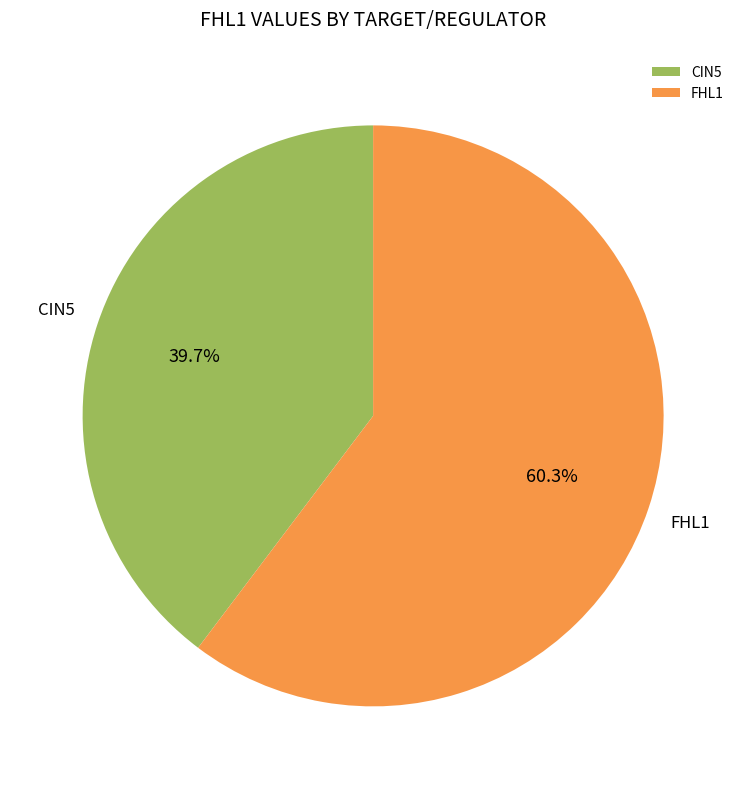

Does CIN5 represent more than half of the total?

No